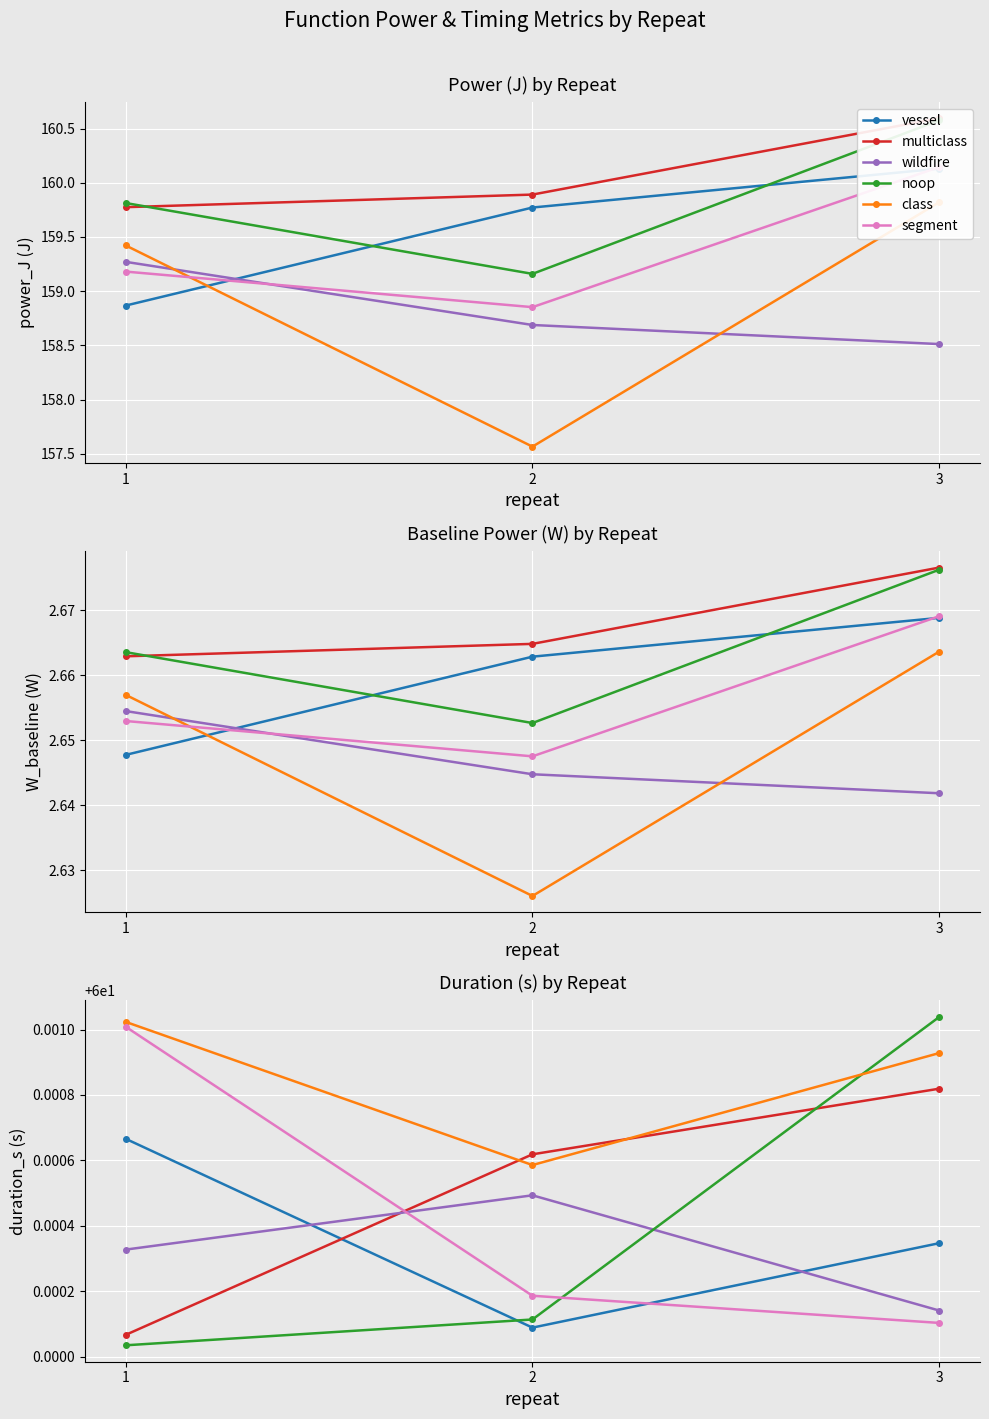

Reading left to right, list all the values displayed in this chart.

vessel: 1=60.0	2=60.0	3=60.0
multiclass: 1=60.0	2=60.0	3=60.0
wildfire: 1=60.0	2=60.0	3=60.0
noop: 1=60.0	2=60.0	3=60.0
class: 1=60.0	2=60.0	3=60.0
segment: 1=60.0	2=60.0	3=60.0